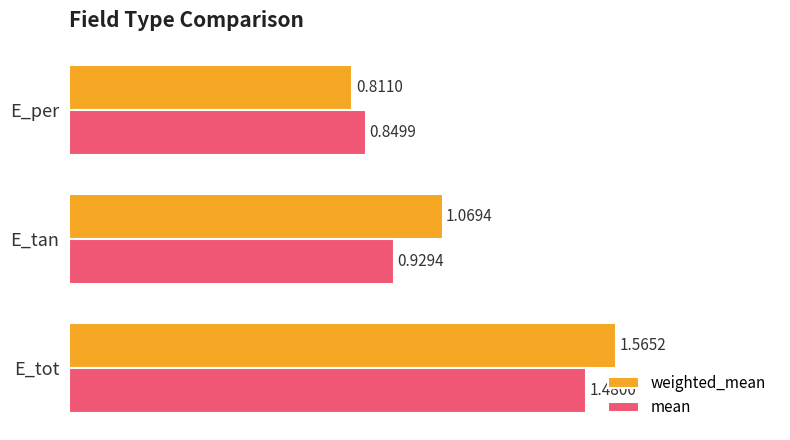

List the labels in order of mean value, largest first.

E_tot, E_tan, E_per